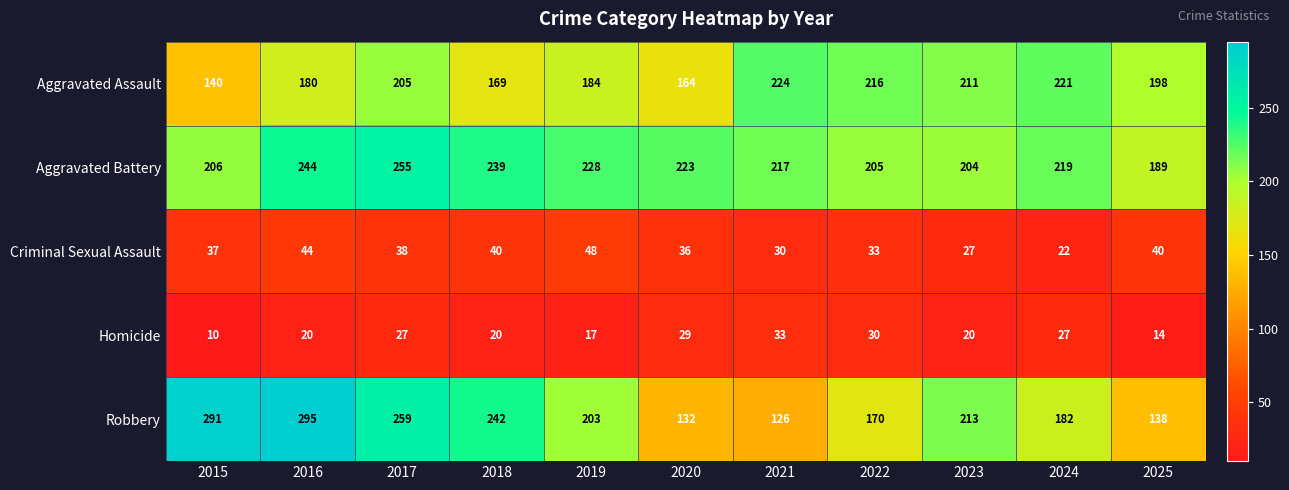

Between 2016 and 2022, which series saw the biggest shift?

Robbery